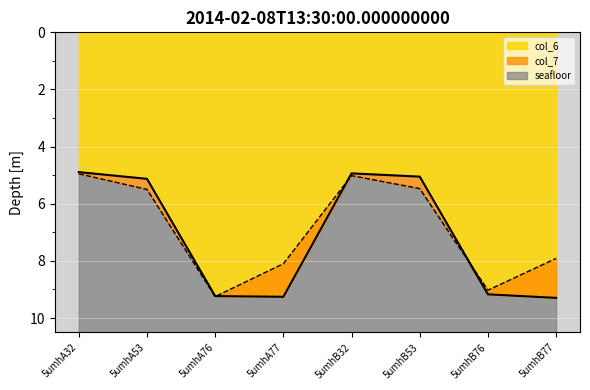

Does the chart display data point markers on the line(s)?

No